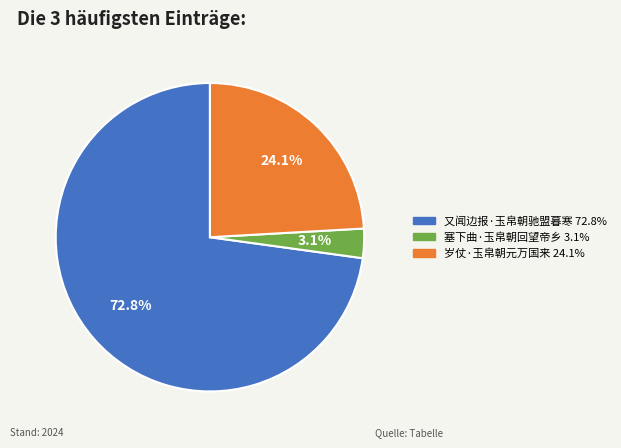

The 又闻边报·玉帛朝驰盟暮寒 slice represents 73% of the pie. True or false?

True